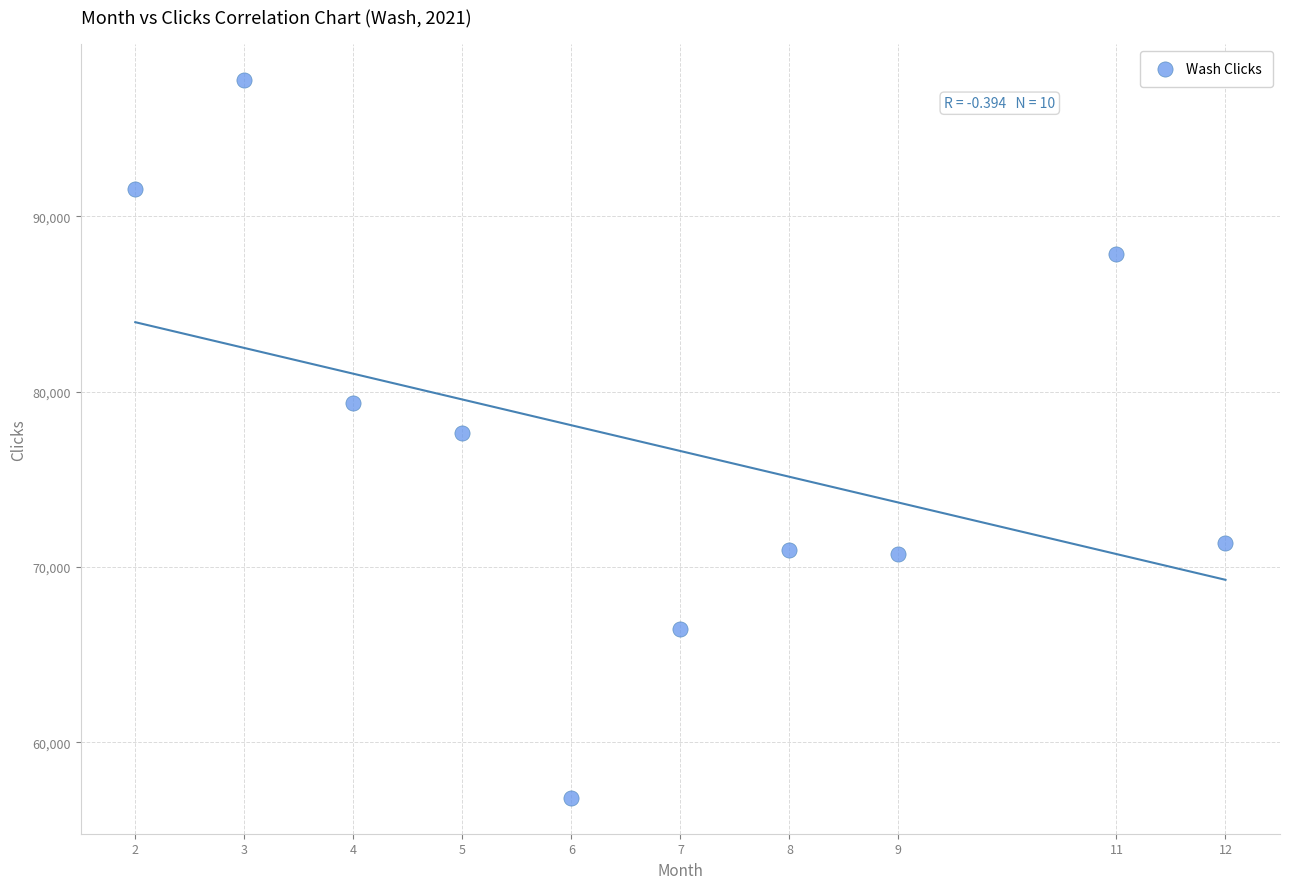

What is the average X value?

7